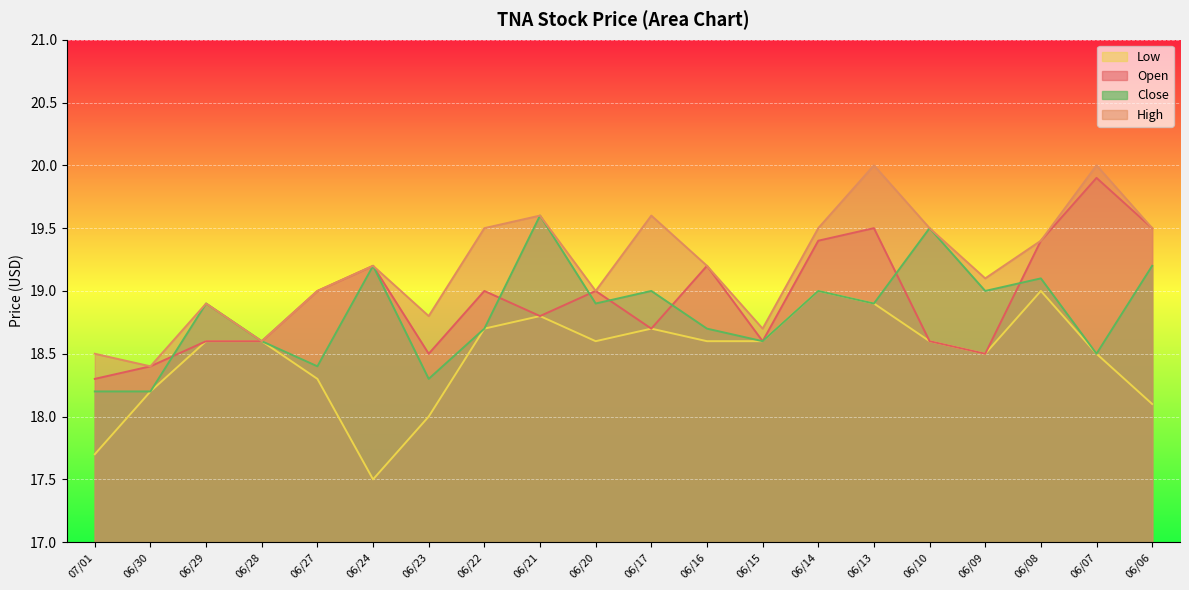

True or false: Close and Low intersect in this chart.

False